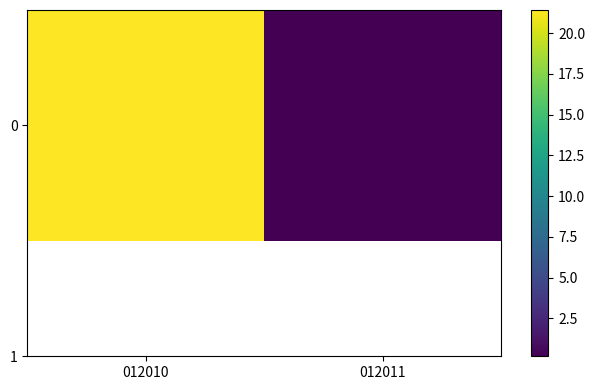

At which category does the chart reach its minimum across all series?

012011